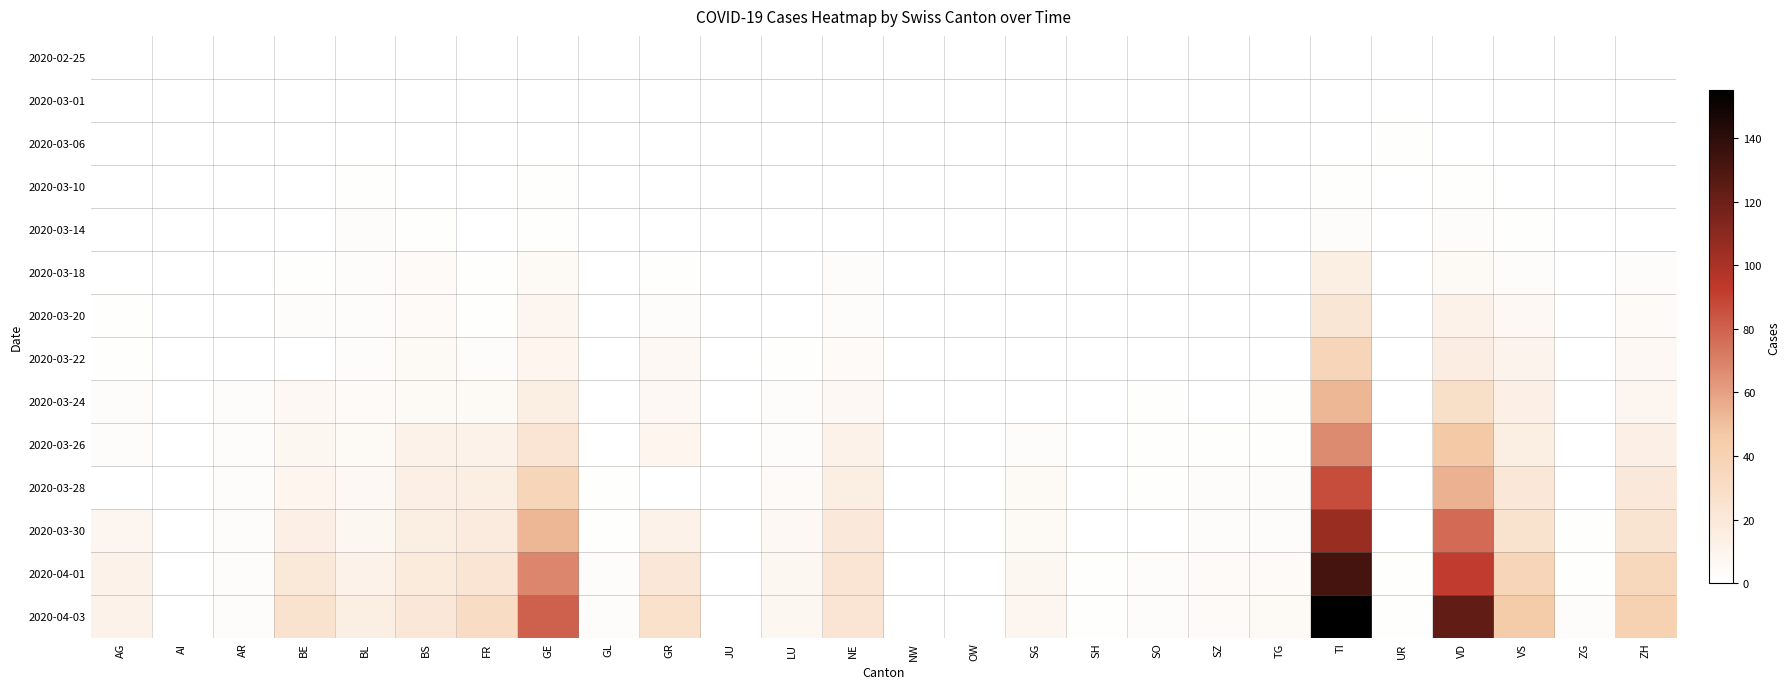

Rank the series by their maximum value, from lowest to highest.

2020-02-25, 2020-03-01, 2020-03-06, 2020-03-10, 2020-03-14, 2020-03-18, 2020-03-20, 2020-03-22, 2020-03-24, 2020-03-26, 2020-03-28, 2020-03-30, 2020-04-01, 2020-04-03